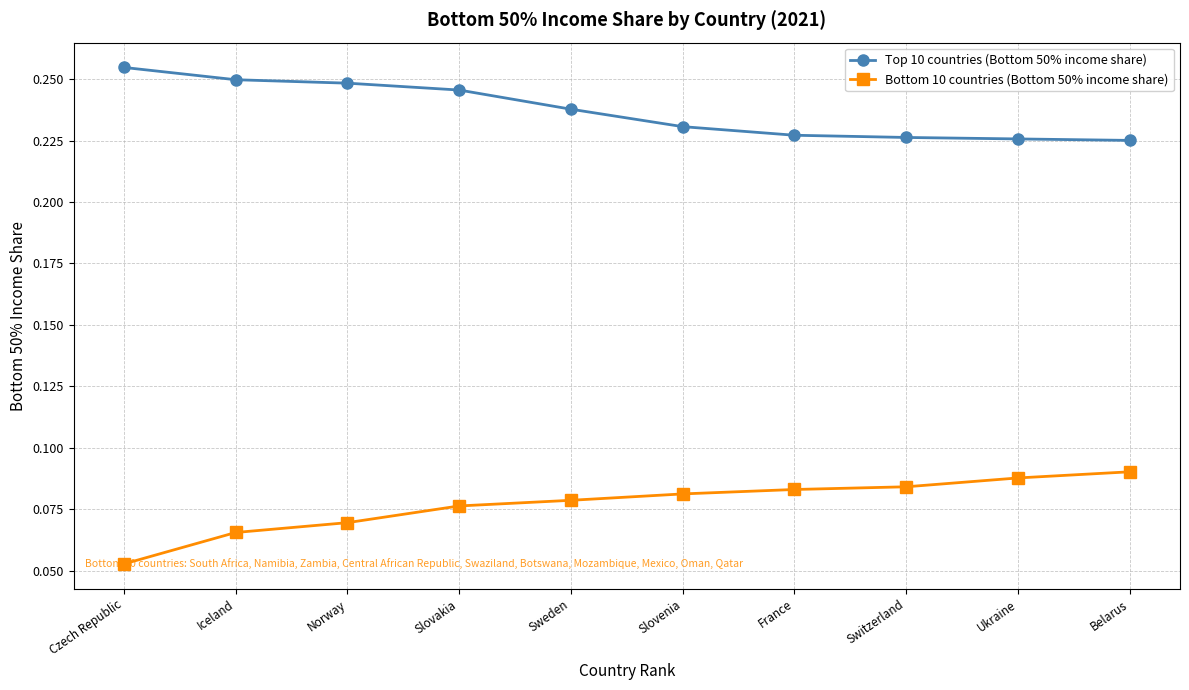

Which series has the largest total across all categories?

Top 10 countries (Bottom 50% income share)